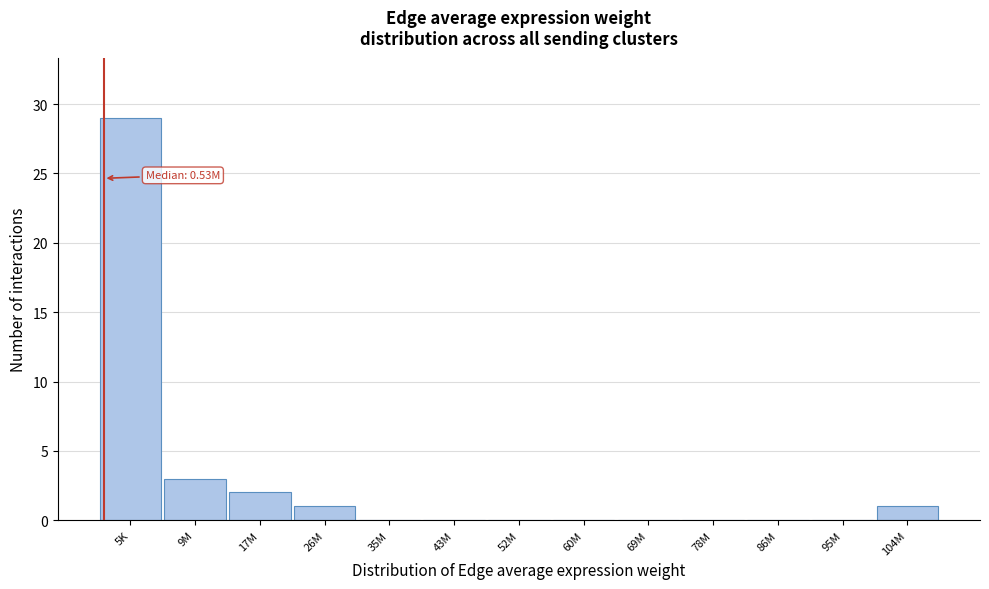

Reading right to left, list all the values displayed in this chart.

104M=1	95M=0	86M=0	78M=0	69M=0	60M=0	52M=0	43M=0	35M=0	26M=1	17M=2	9M=3	5K=29